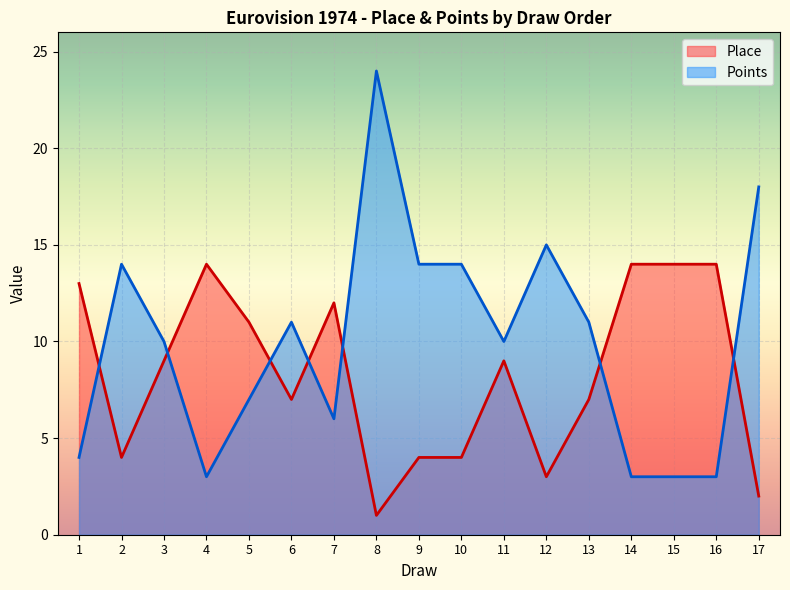

List the series in order of their overall mean, lowest first.

Place, Points